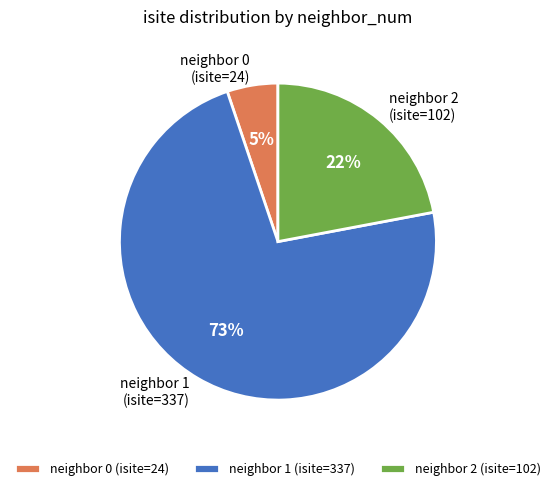

Does neighbor 0 account for over 50% of the chart?

No